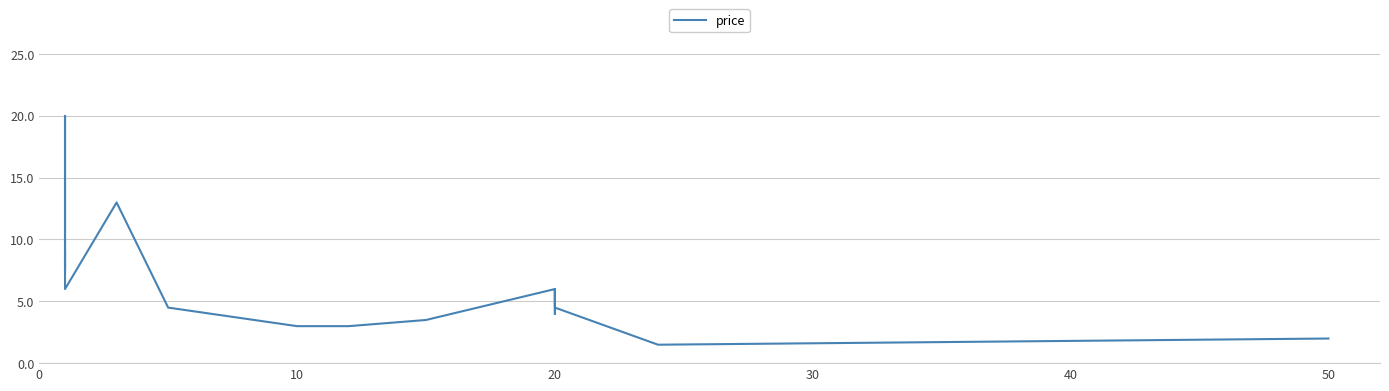

What is the sum of all values?

97.3